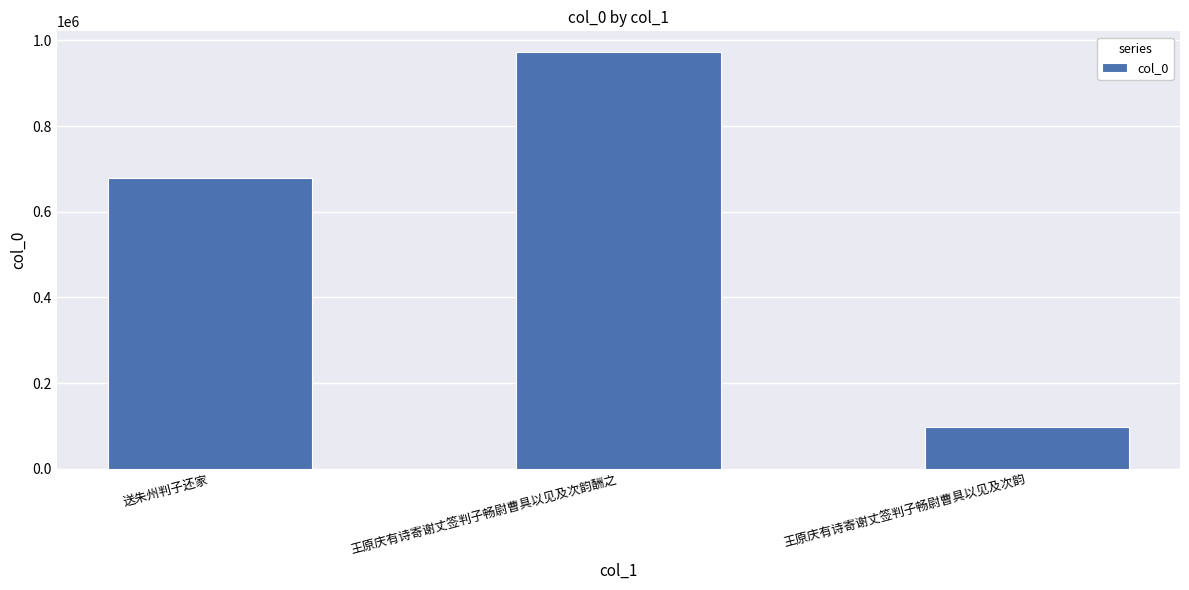

At which label is the value closest to 535489?

送朱州判子还家